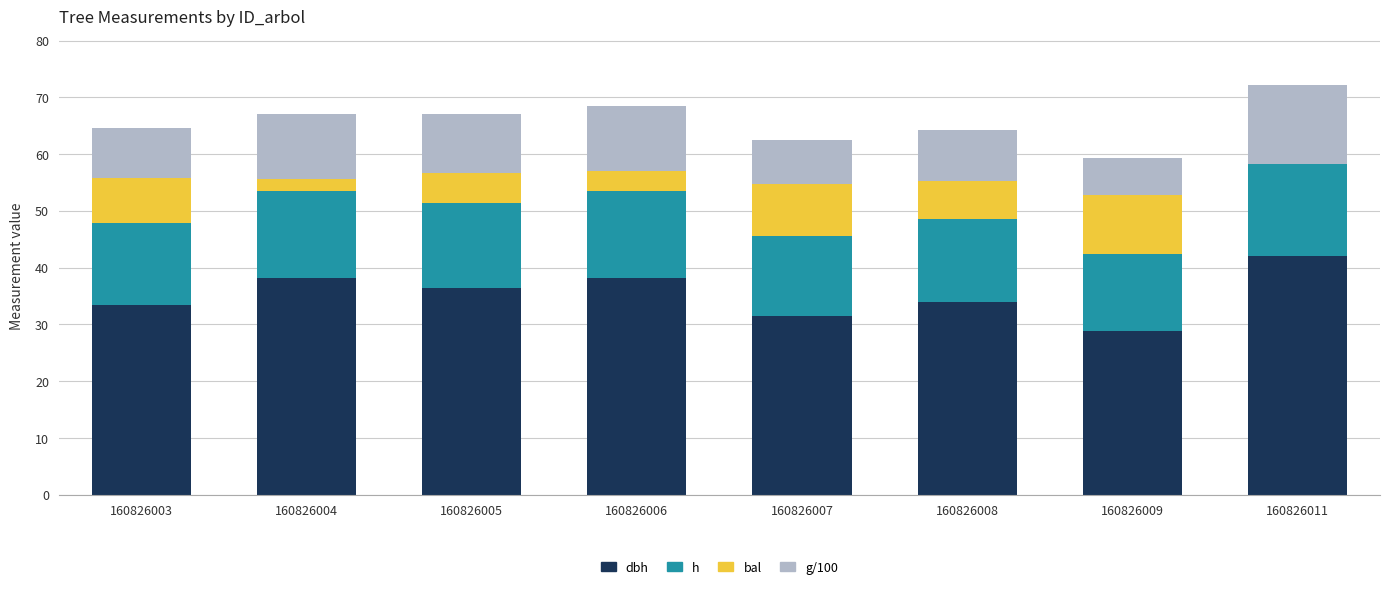

Does the chart contain stacked bars?

Yes